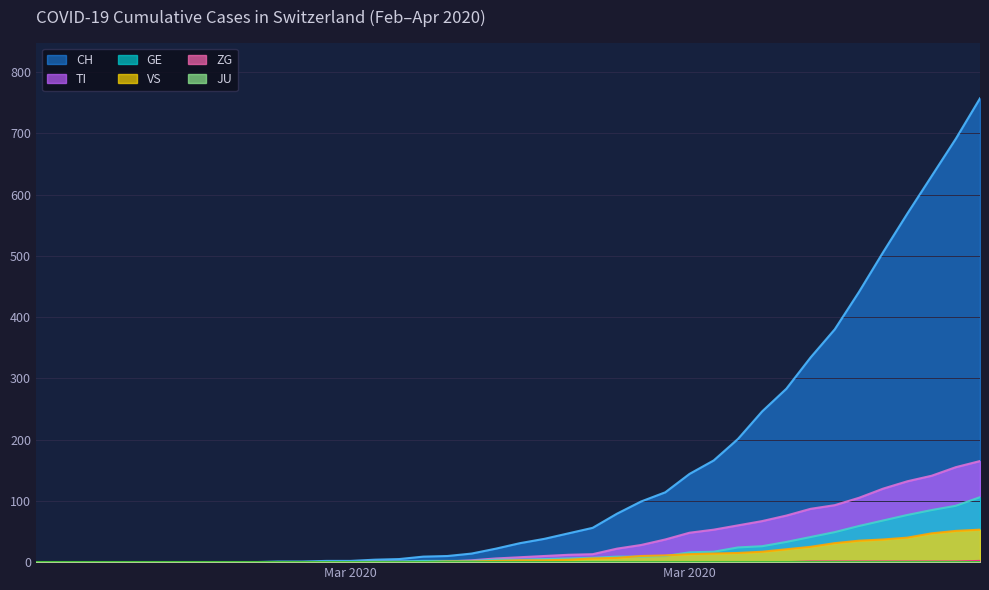

How many positive values does the ZG series have?

8